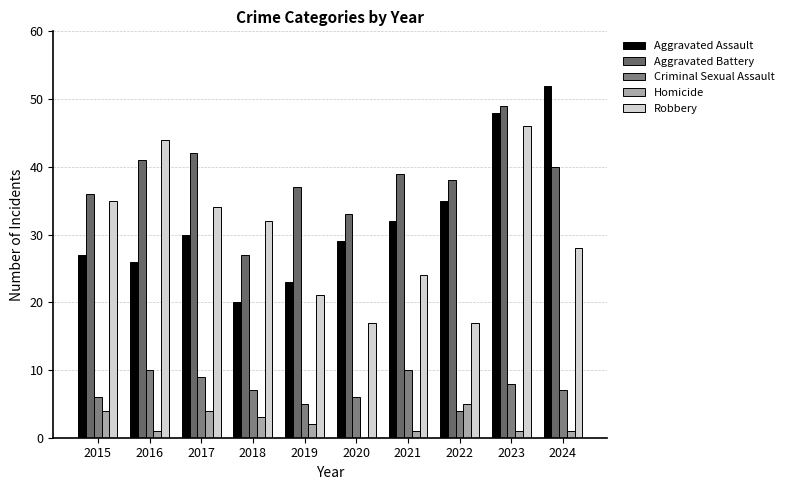

How many series are shown in this chart?

5